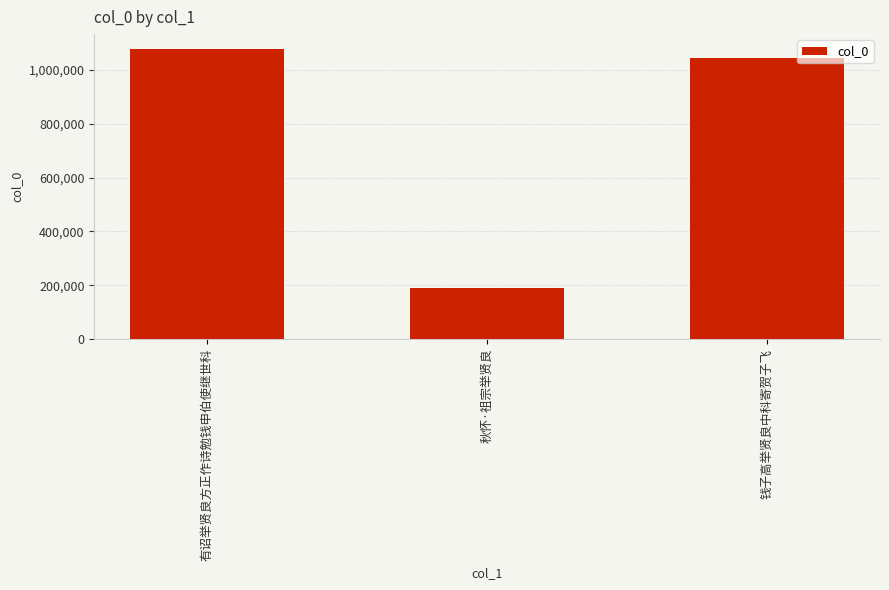

What is the value of the 3rd bar from the left?

1043655